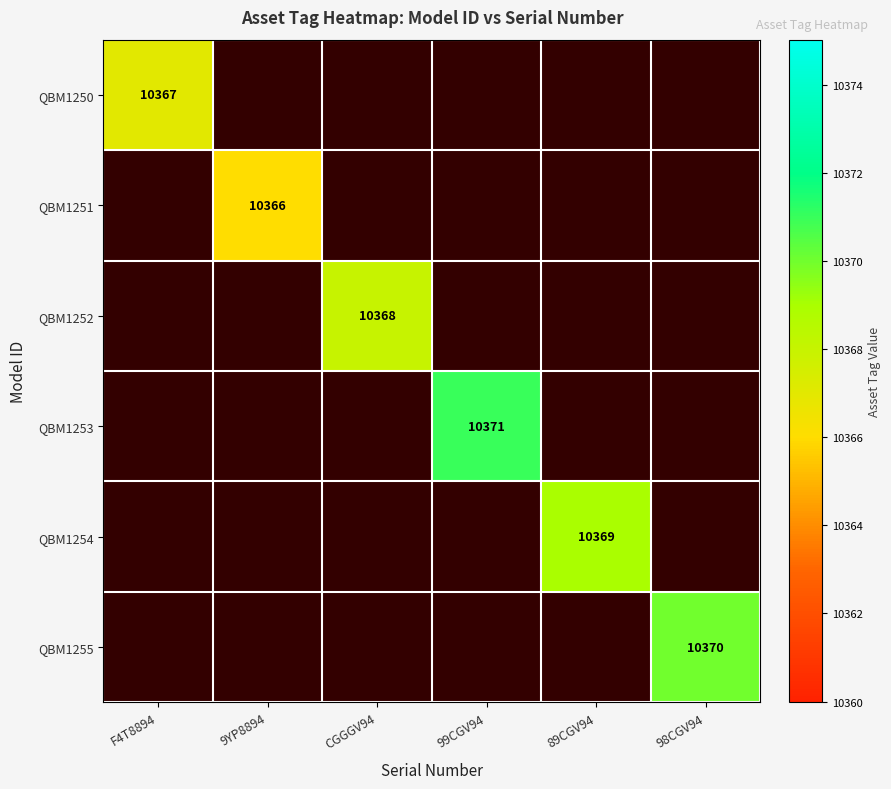

The value of QBM1252 at CGGGV94 is 14869.6. True or false?

False